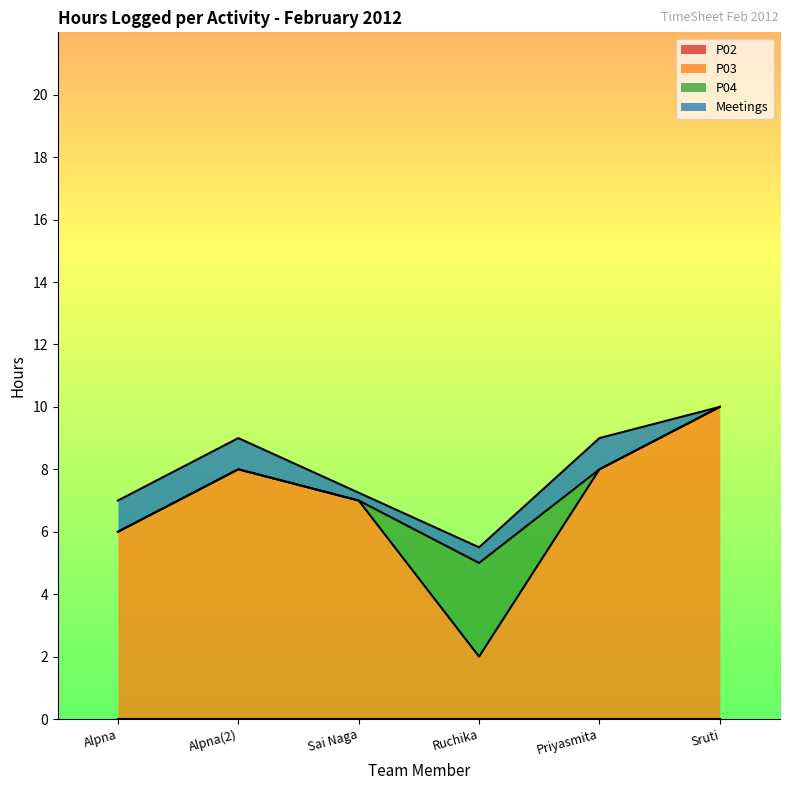

Which series has the largest total across all categories?

P03